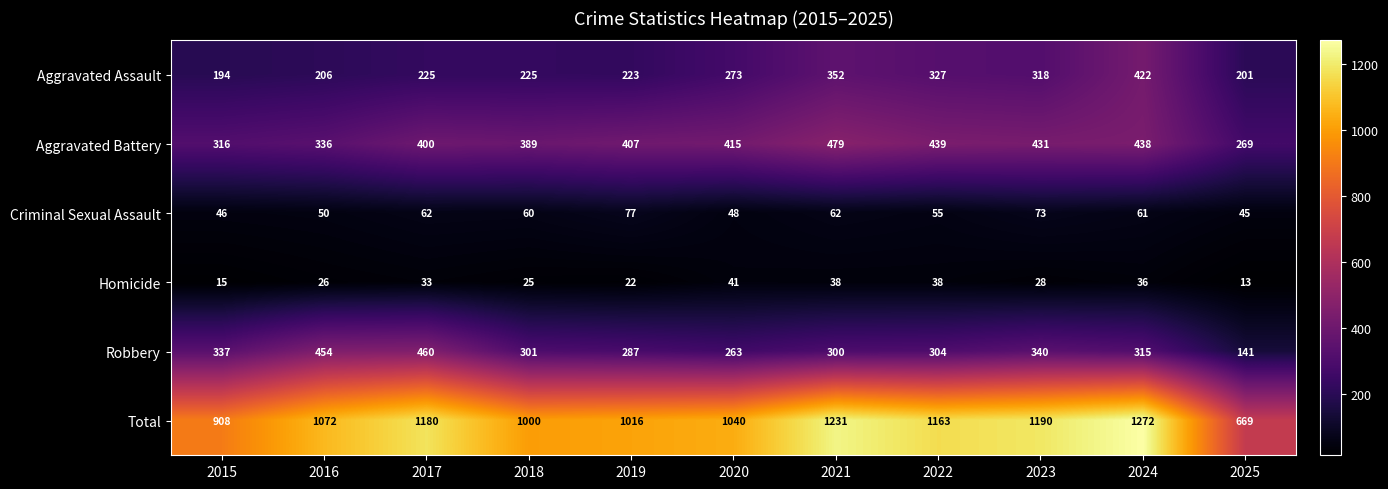

Is it true that Aggravated Assault equals 51 at 2025?

False